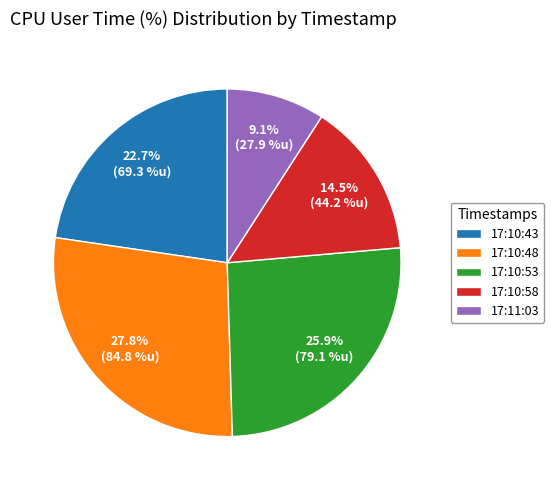

Is there a majority slice in this chart?

No